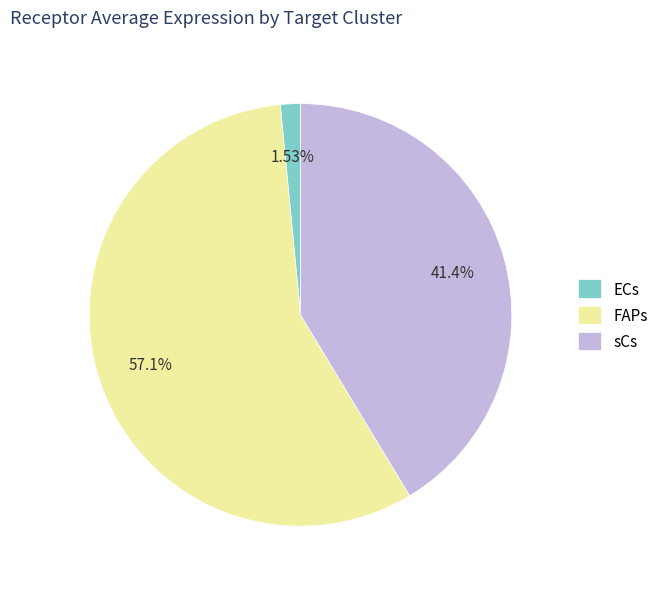

To the nearest percent, what is the difference between the largest and smallest slice percentages?

56%